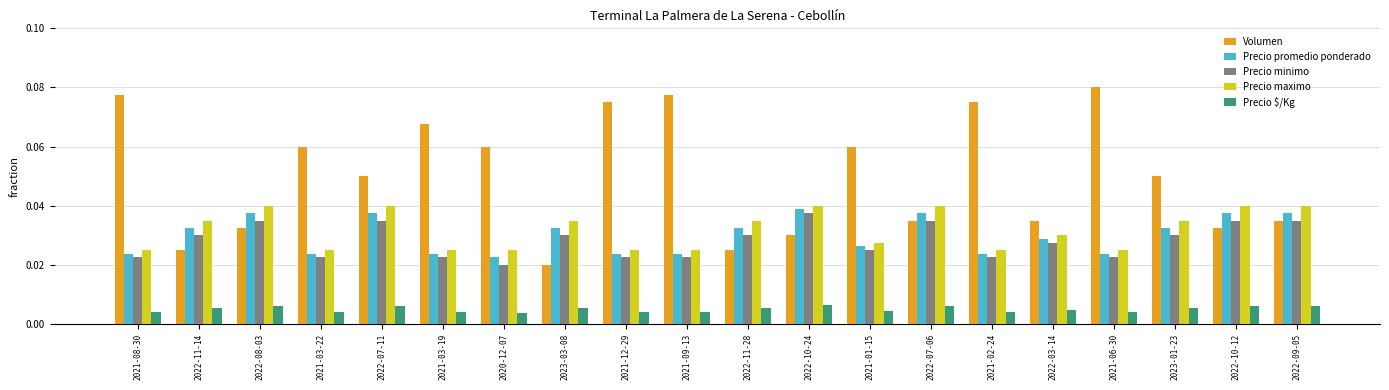

Which label corresponds to the largest value in the chart?

2021-06-30